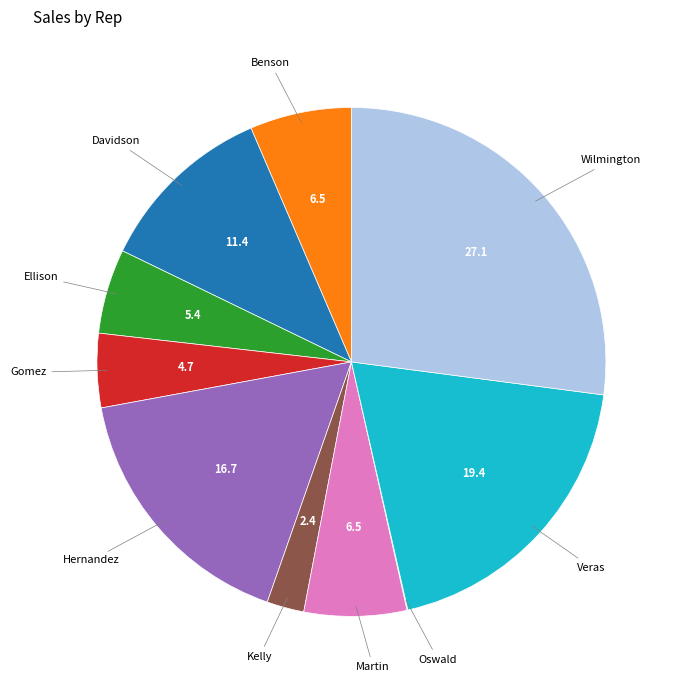

Is there a majority slice in this chart?

No